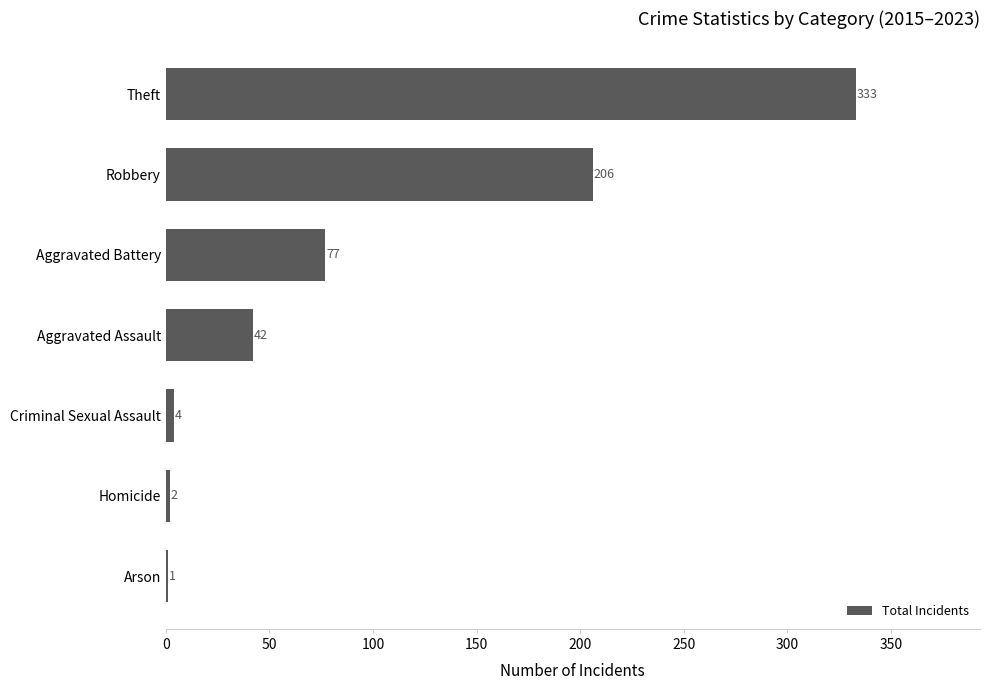

Between Robbery and Aggravated Battery, which is larger?

Robbery